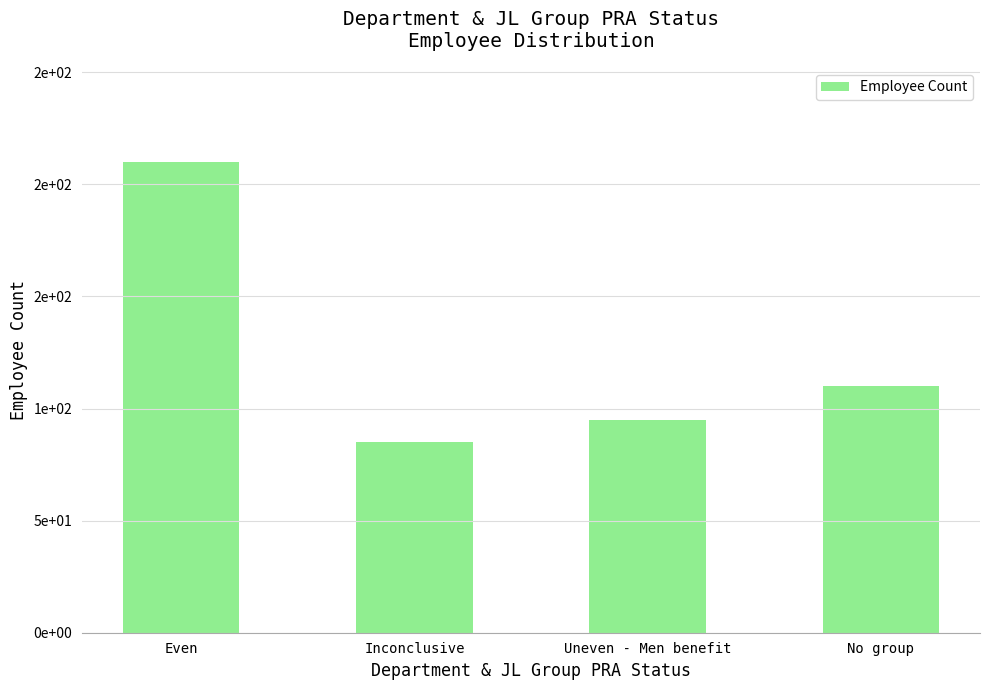

Is it true that the value at Uneven - Men benefit is 54?

False